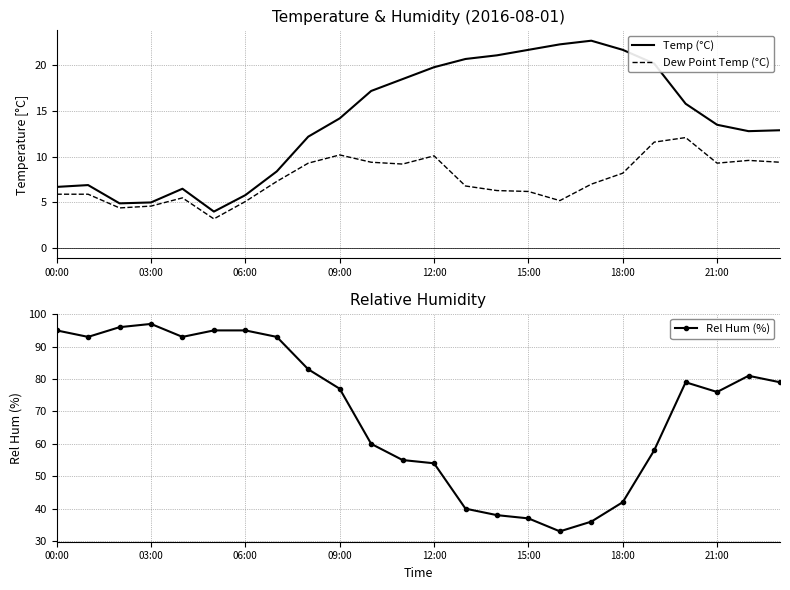

What is the smallest value displayed?

3.2